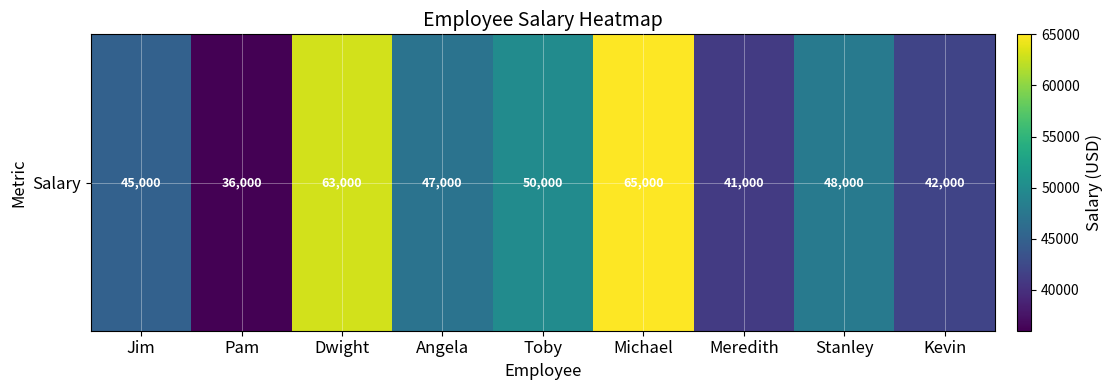

What is the smallest value displayed?

36000